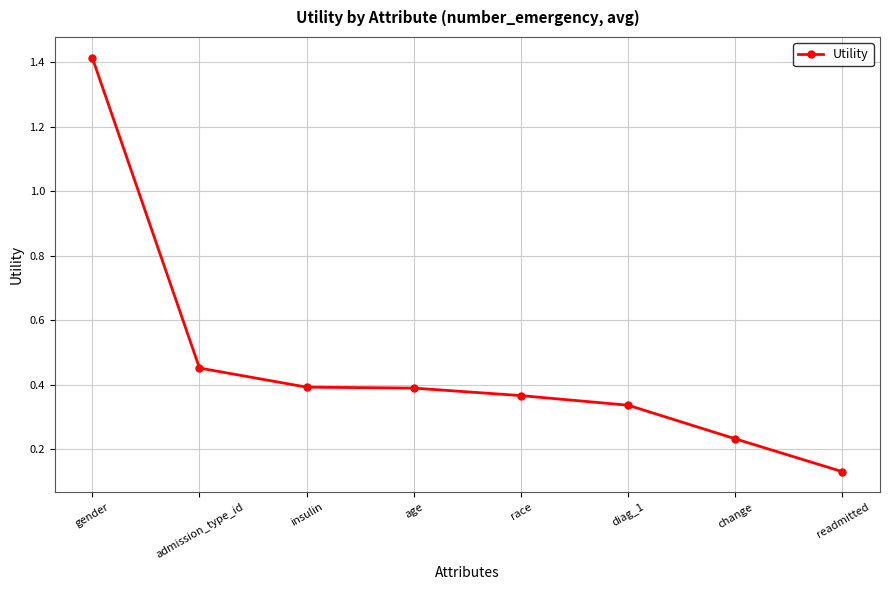

What is the change in value from gender to diag_1?

-1.1